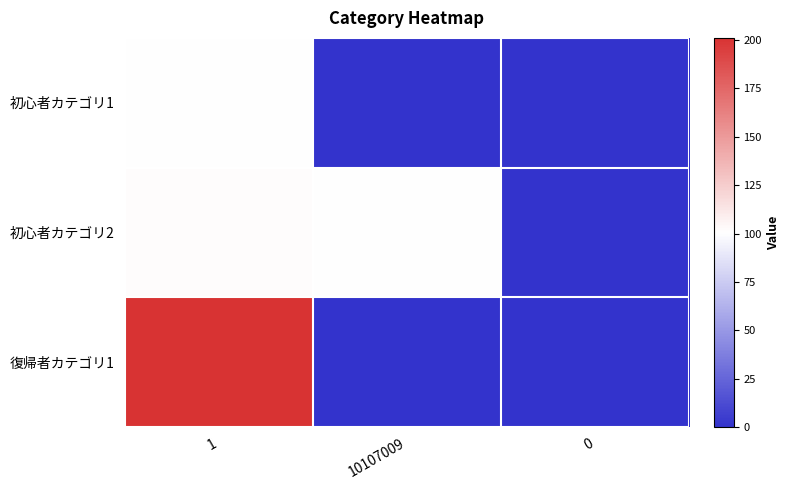

What is the greatest value displayed?

201